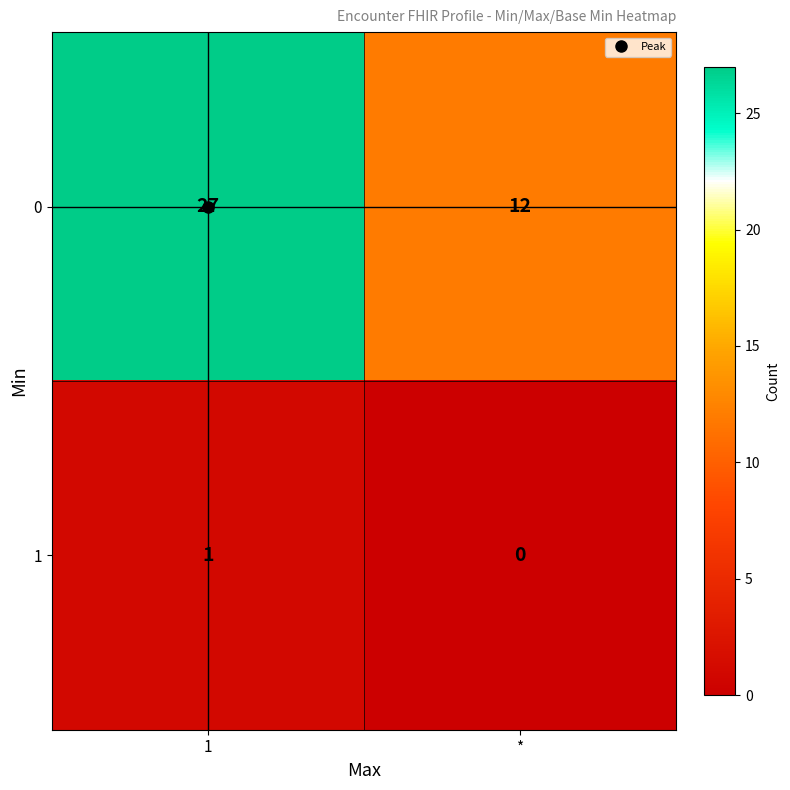

Count the number of categories in the chart.

2